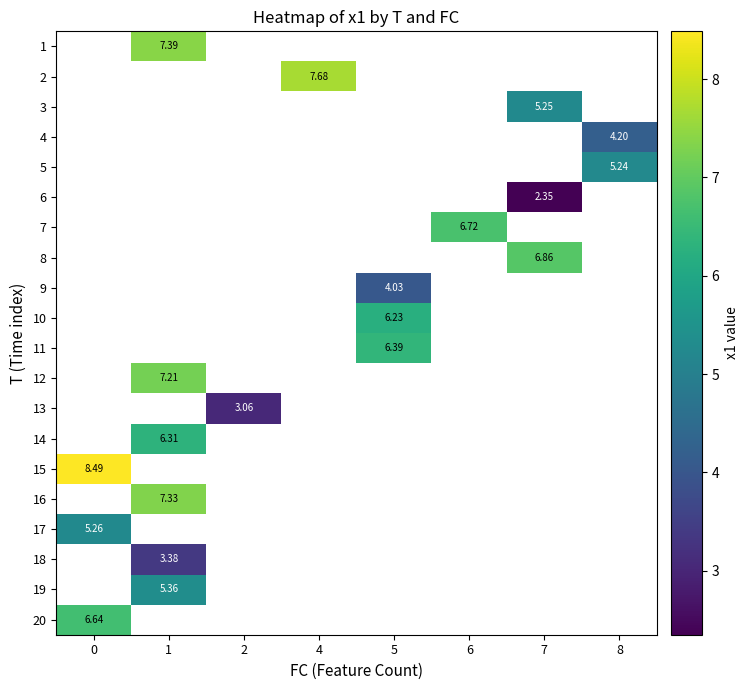

How many positive values does the 15 series have?

1